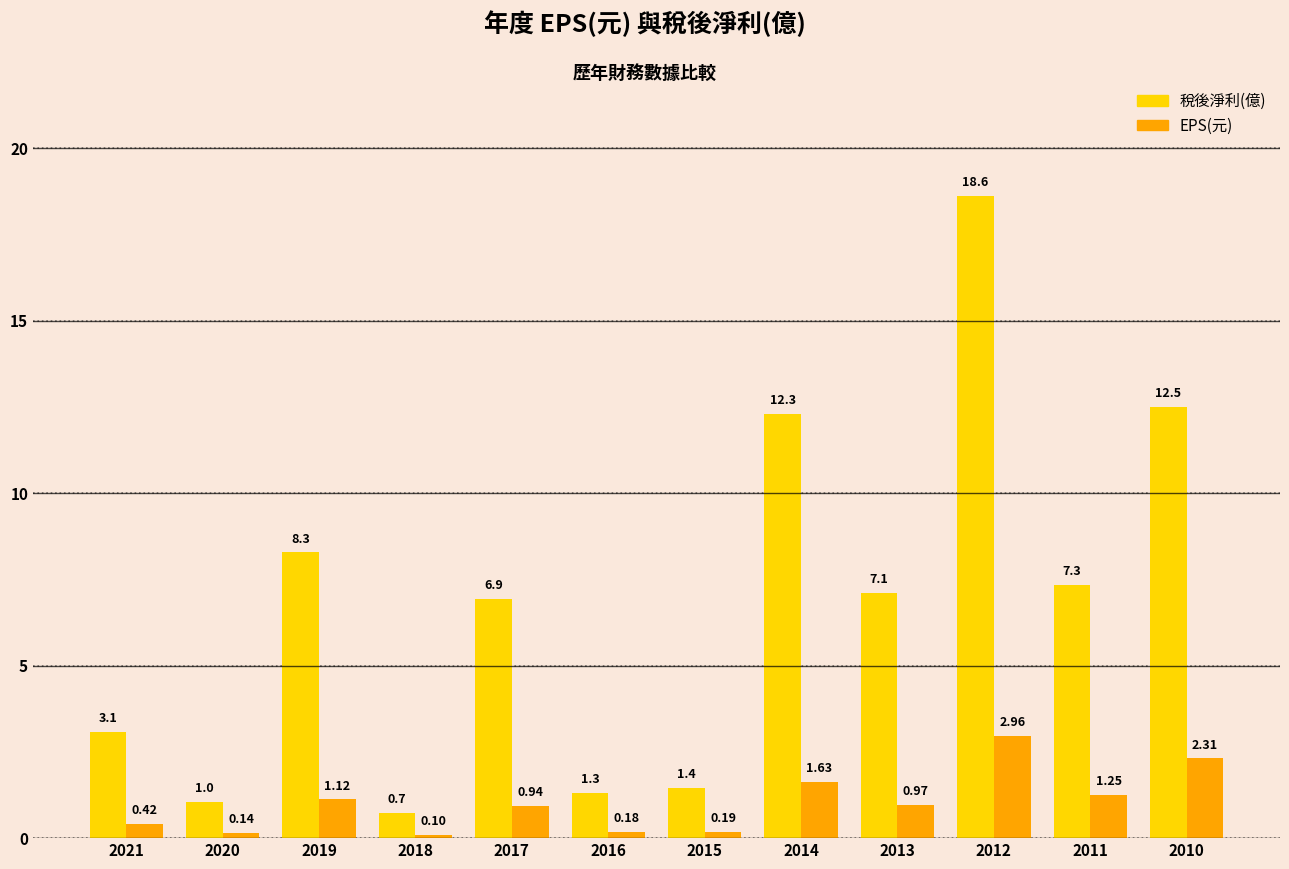

List the series in order of their peak value, lowest first.

EPS(元), 稅後淨利(億)